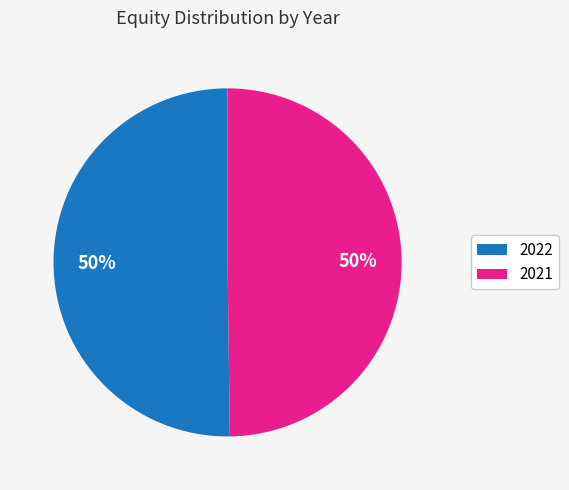

What is the ratio of the value at 2021 to the value at 2022?

1.0